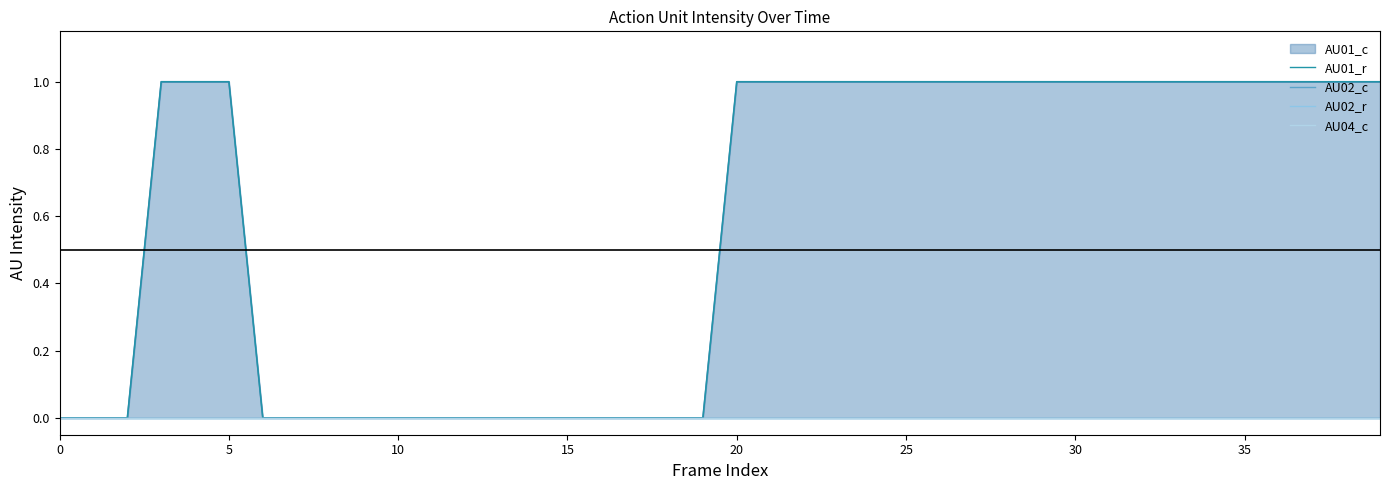

Which series has the largest total across all categories?

AU01_r